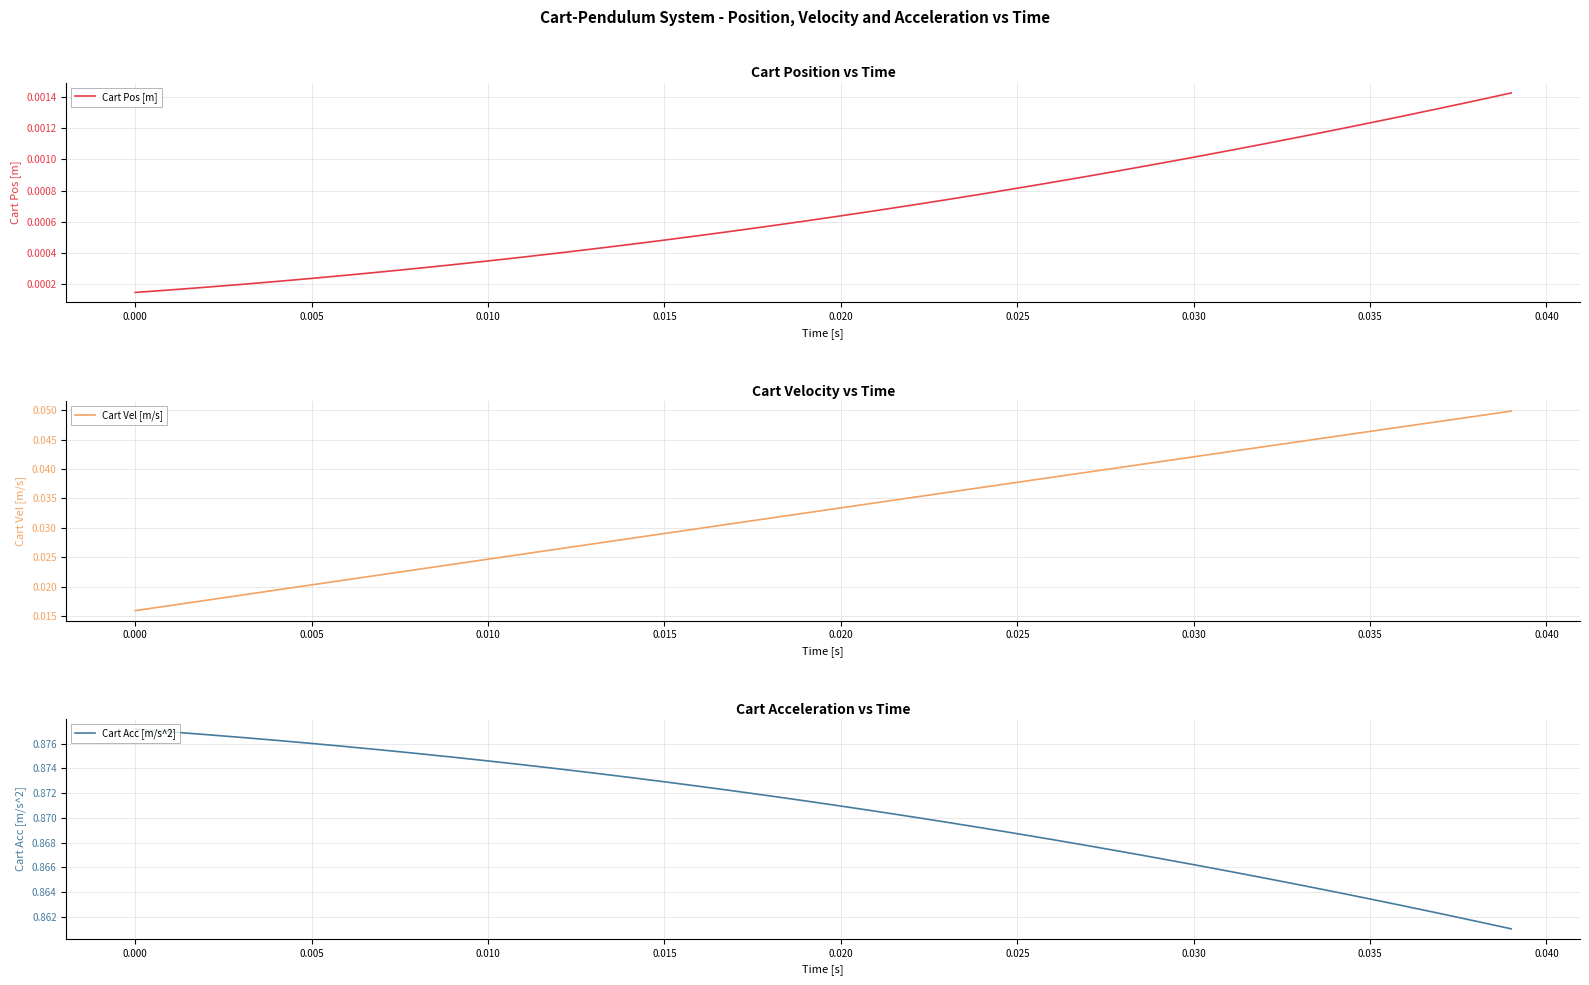

Which series has the largest total across all categories?

Cart Acc [m/s^2]